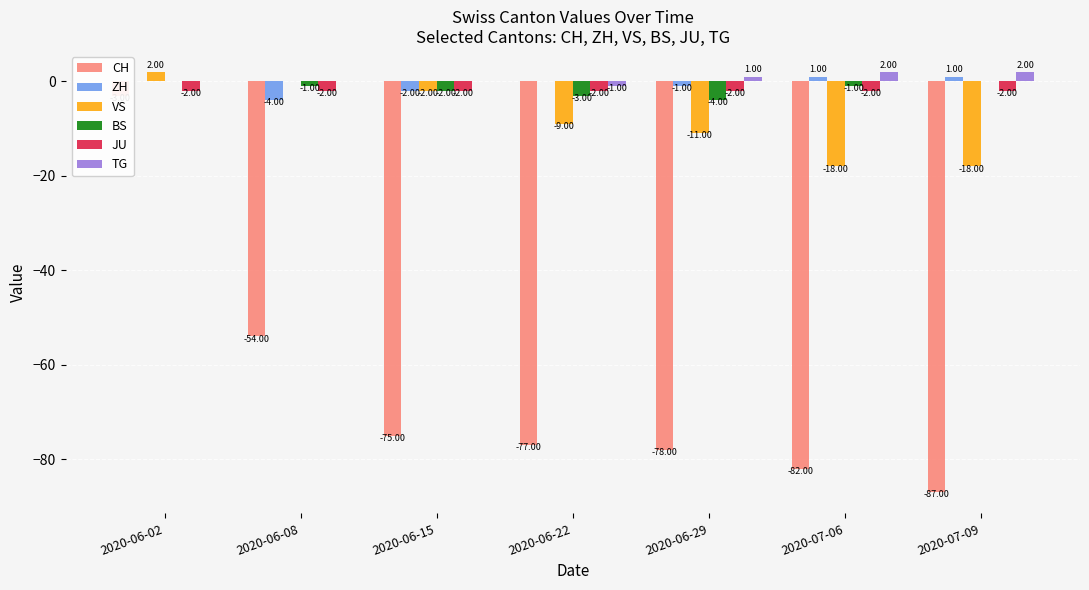

Is it true that JU equals -2 at 2020-07-09?

True